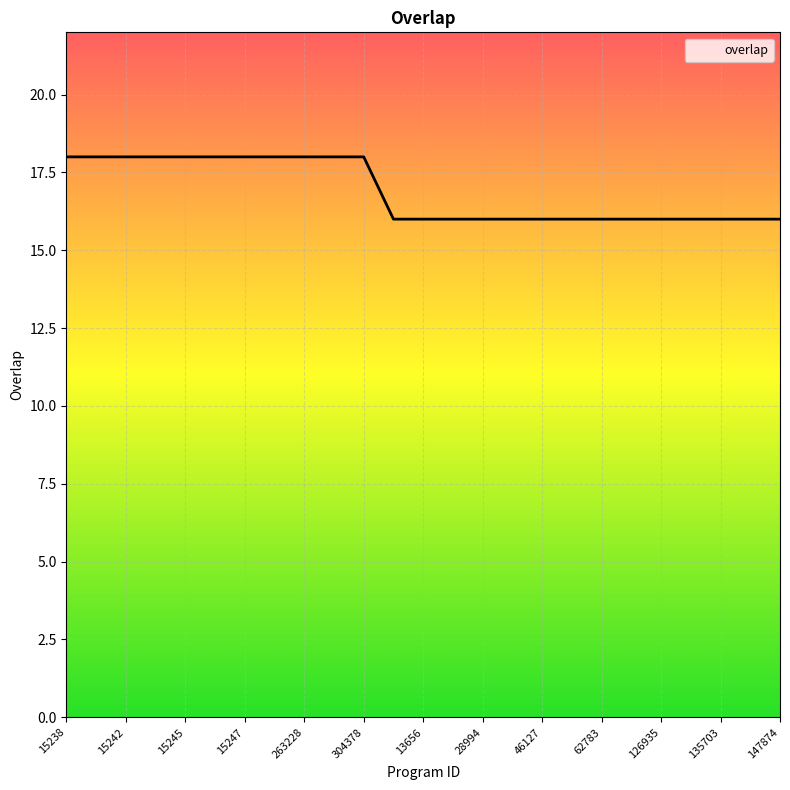

Reading left to right, extract all data points from this chart.

15238=18	15240=18	15242=18	15243=18	15245=18	15246=18	15247=18	193872=18	263228=18	270205=18	304378=18	1107=16	13656=16	14642=16	28994=16	33579=16	46127=16	60785=16	62783=16	96200=16	126935=16	126964=16	135703=16	139273=16	147874=16